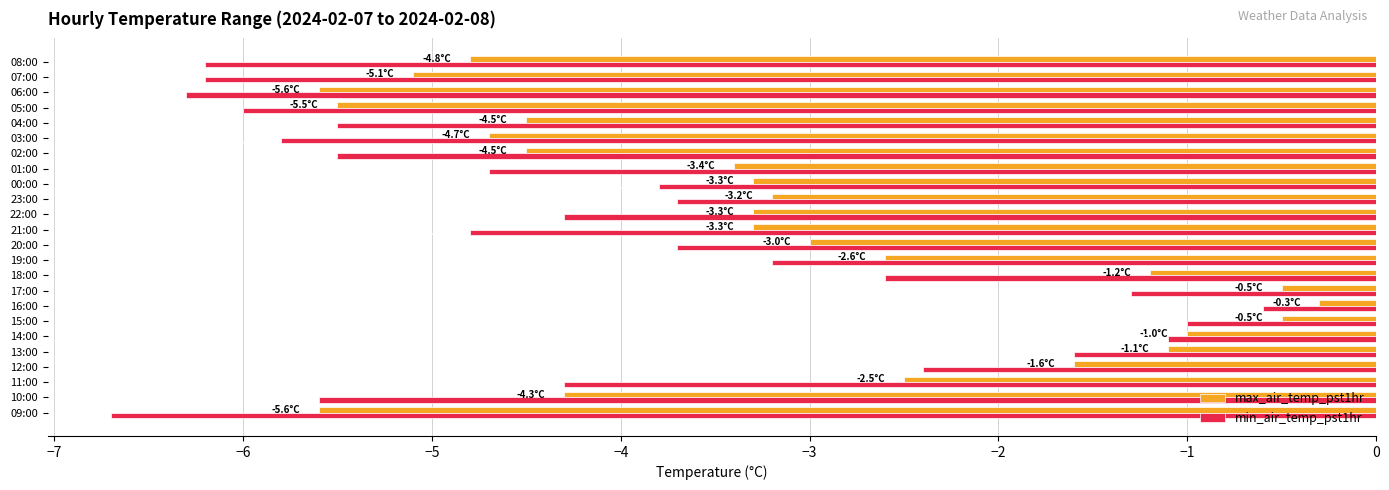

What are all the series names shown in the legend?

max_air_temp_pst1hr, min_air_temp_pst1hr